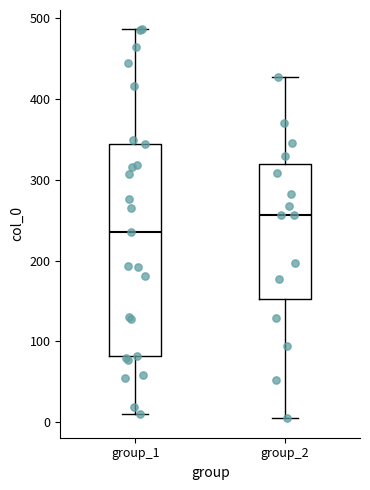

Which box's median line is the highest?

group_2